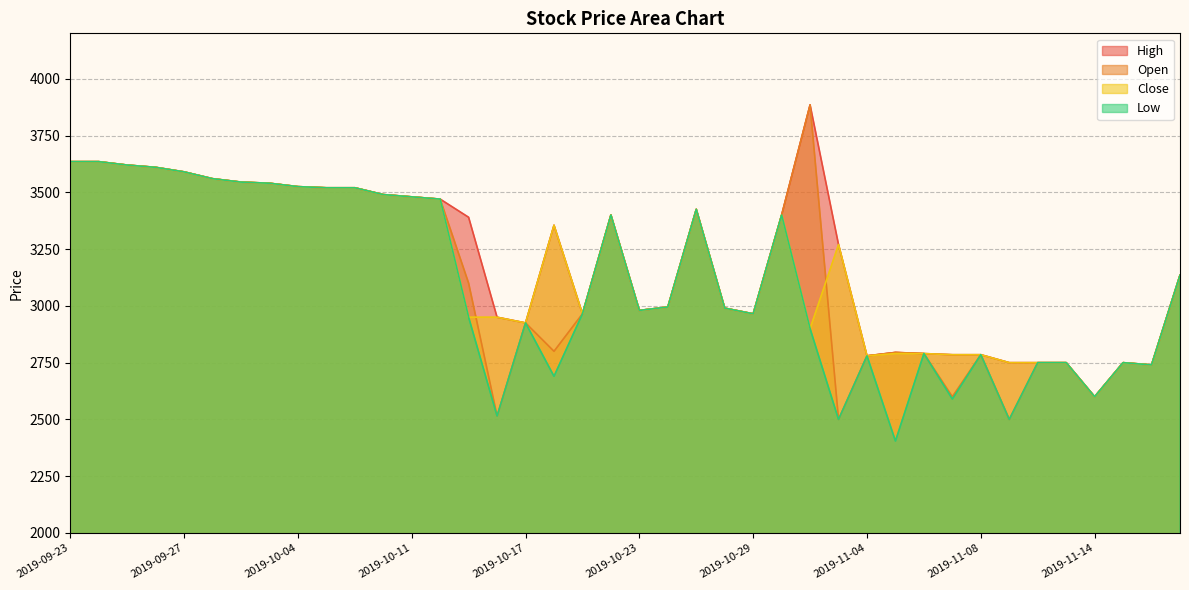

True or false: High has more than 2 points higher than both neighbors.

True